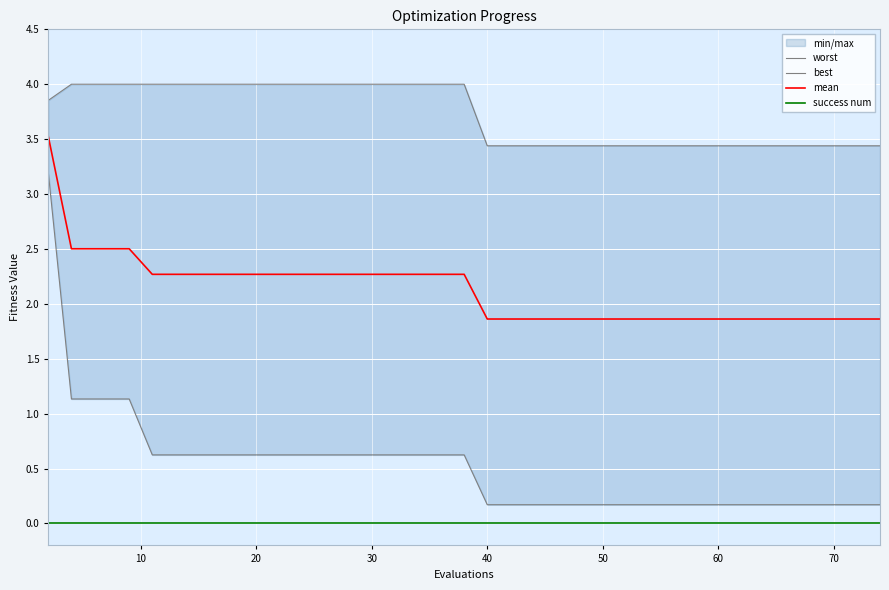

Which series has the largest range (max minus min)?

best